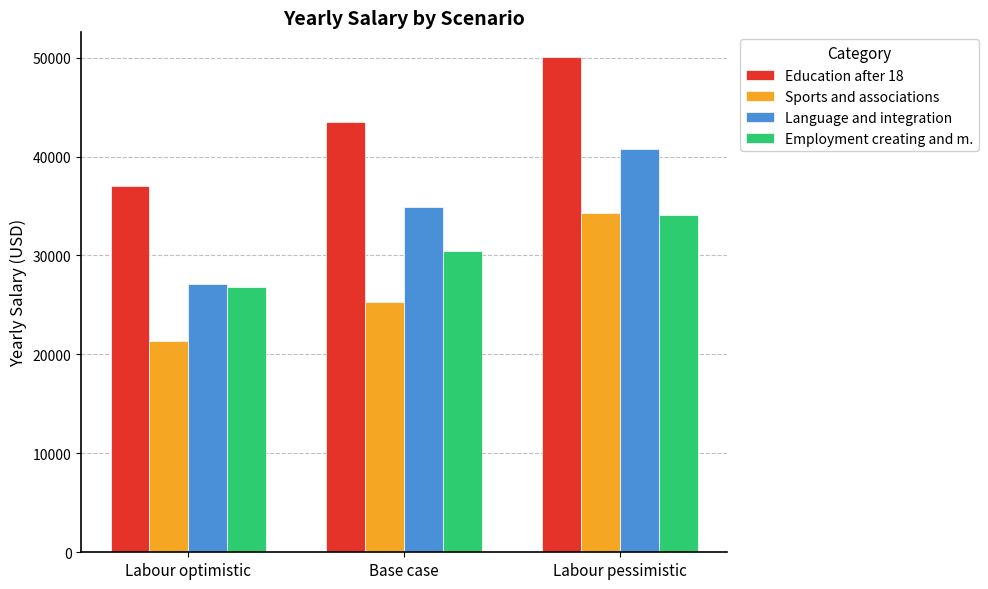

How many distinct data groups are displayed?

4